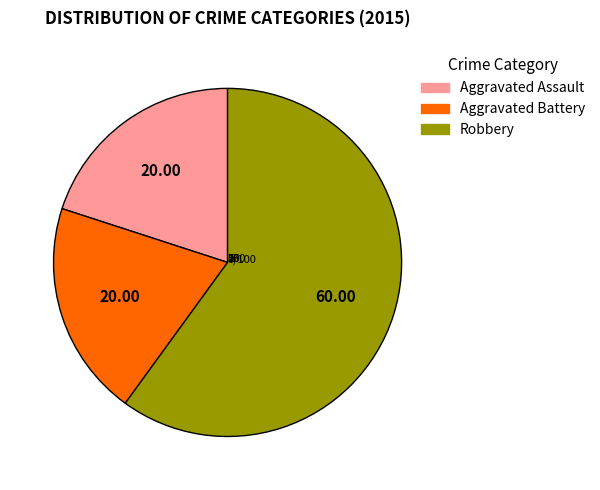

Do Robbery and Aggravated Assault together represent more than half of the pie?

Yes